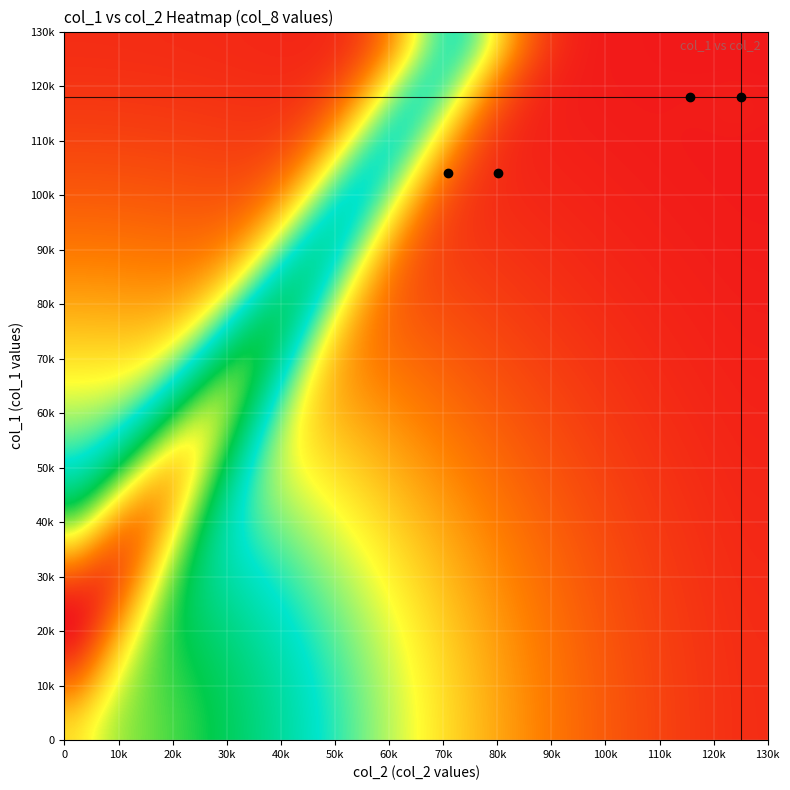

Reading left to right, list all the values displayed in this chart.

102/04/23: 0=118000.0	1=115640.0	2=1.0	3=1.0	4=1.0	5=1.0	6=2.0
102/04/24: 0=118000.0	1=125080.0	2=1.1	3=1.1	4=1.1	5=1.1	6=8.0
102/05/14: 0=104000.0	1=70970.0	2=0.7	3=0.7	4=0.7	5=0.7	6=2.0
102/05/15: 0=104000.0	1=80080.0	2=0.8	3=0.8	4=0.8	5=0.8	6=2.0